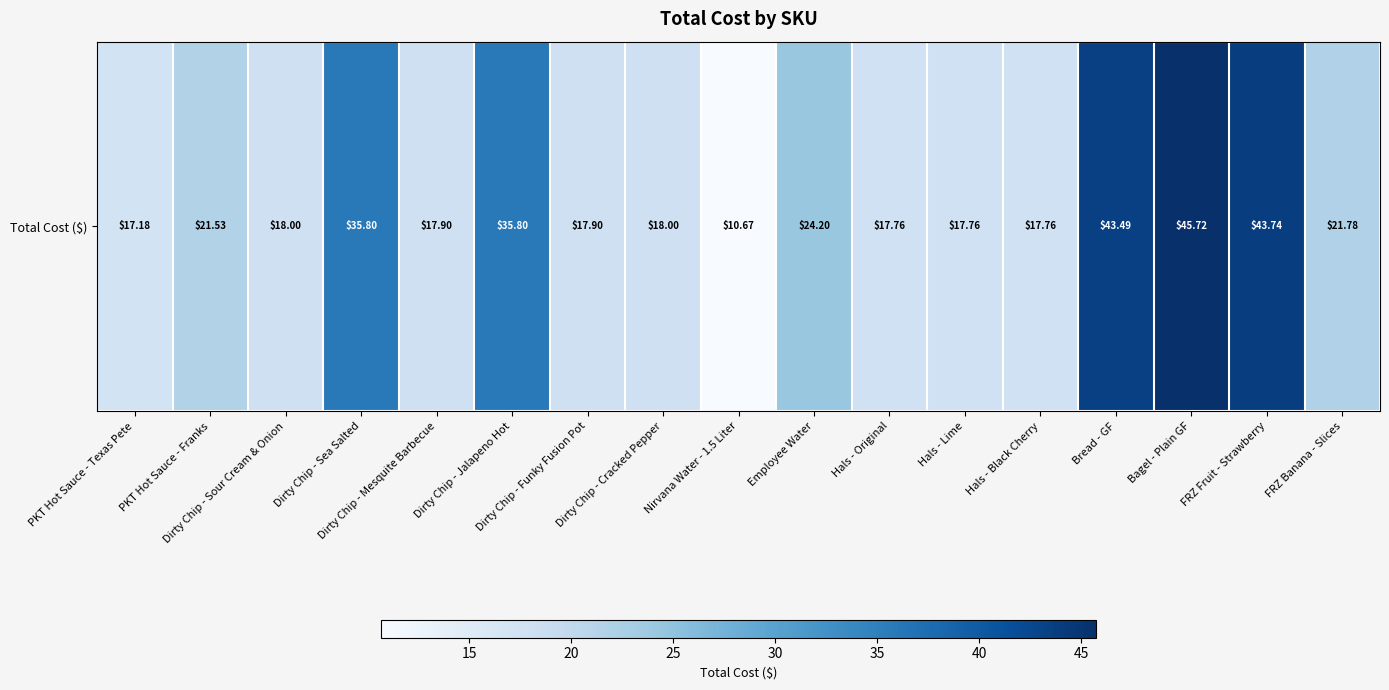

Where does the data first go above 18?

PKT Hot Sauce - Franks